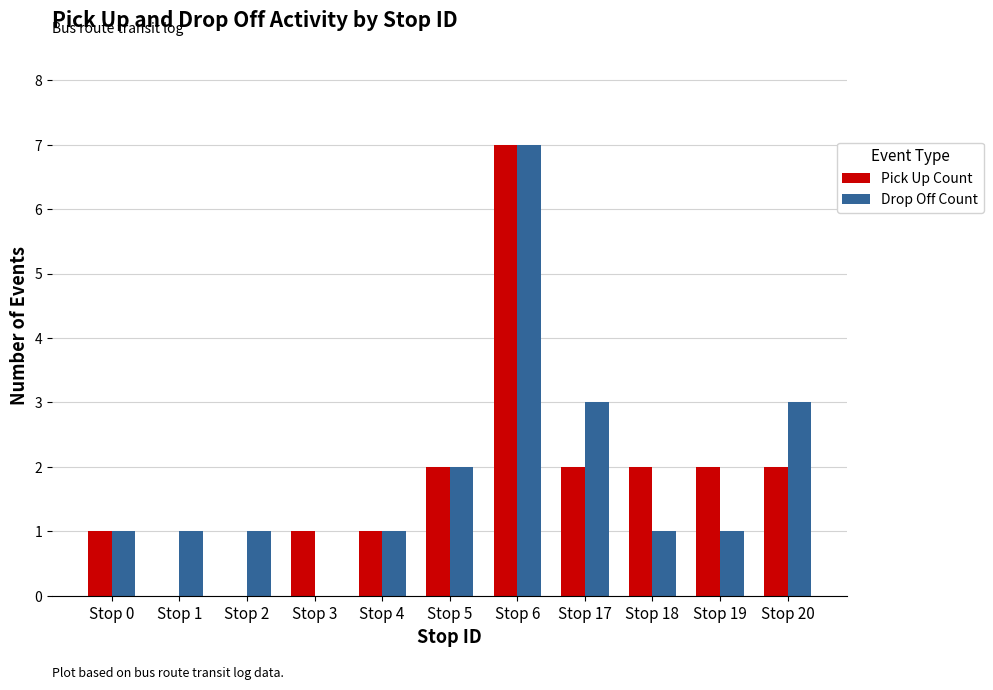

What is the sum of the Pick Up Count values at Stop 20 and Stop 18?

4